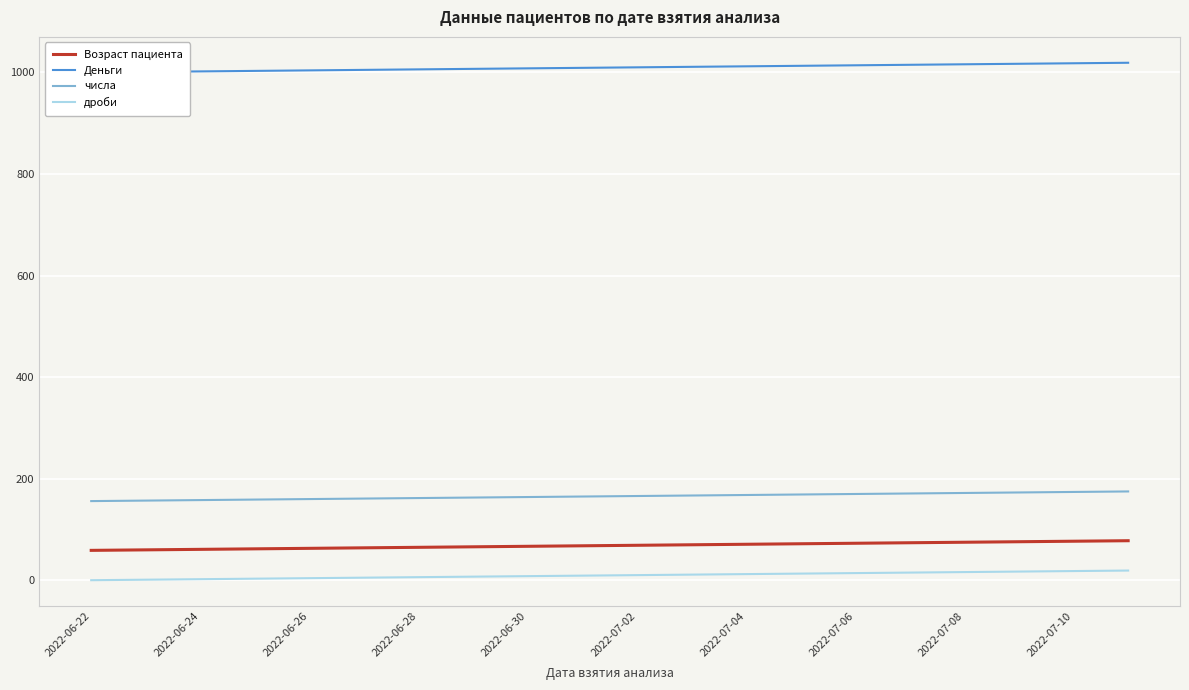

What is the average value of the числа series?

165.5